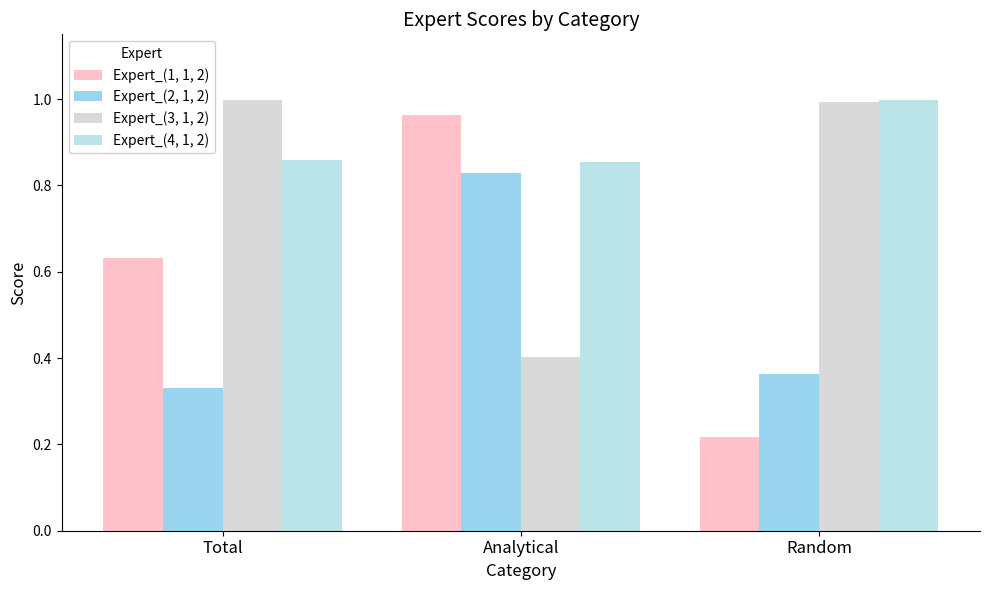

List the series in order of their overall mean, lowest first.

Expert_(2, 1, 2), Expert_(1, 1, 2), Expert_(3, 1, 2), Expert_(4, 1, 2)